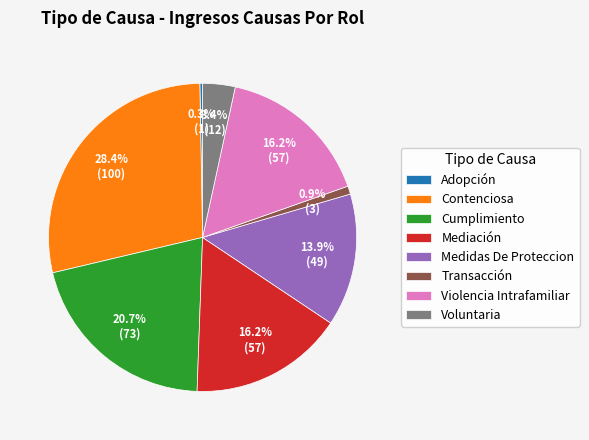

Count the number of slices in the pie.

8